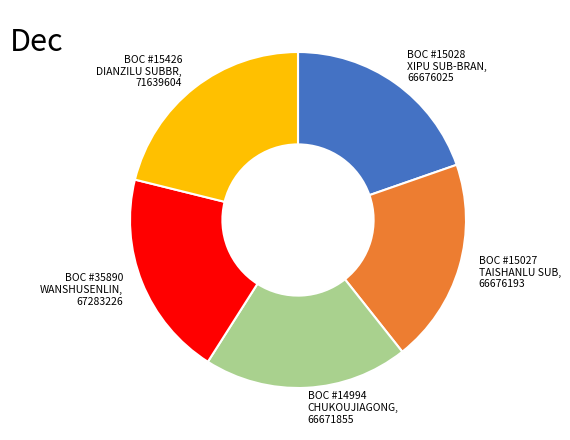

Does any single category account for the majority?

No